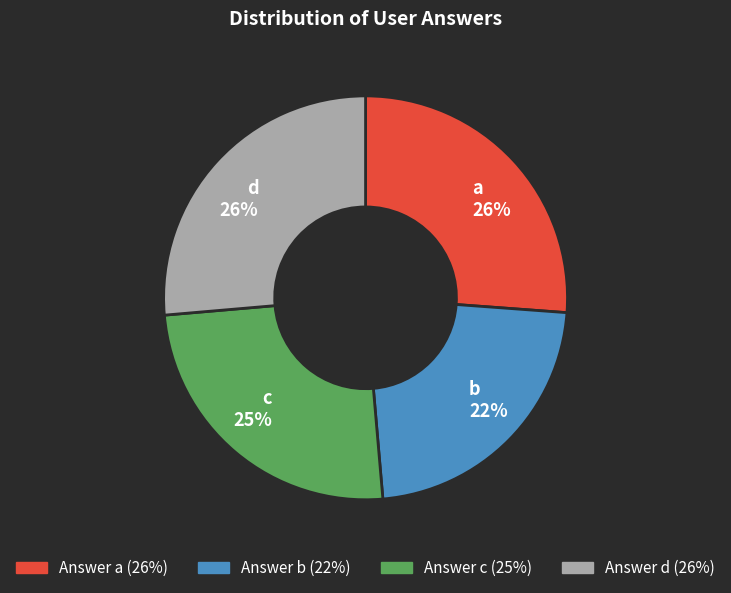

True or false: c accounts for 34% of the total.

False